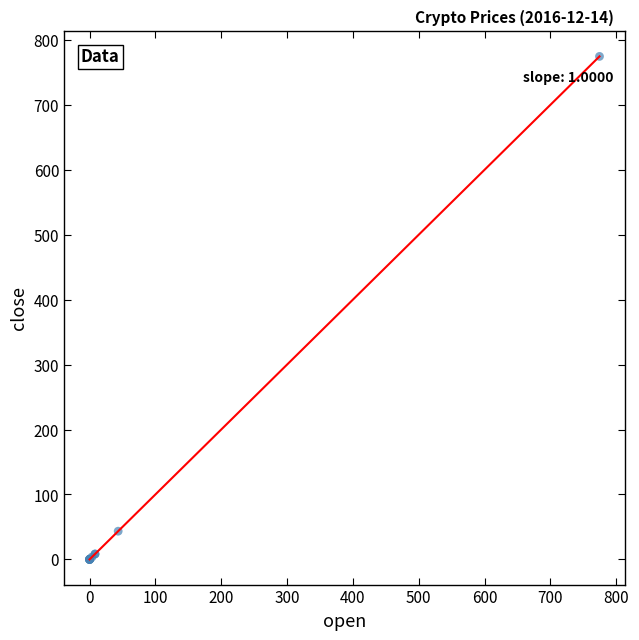

What Y value in the scatter plot is closest to 387?

43.5